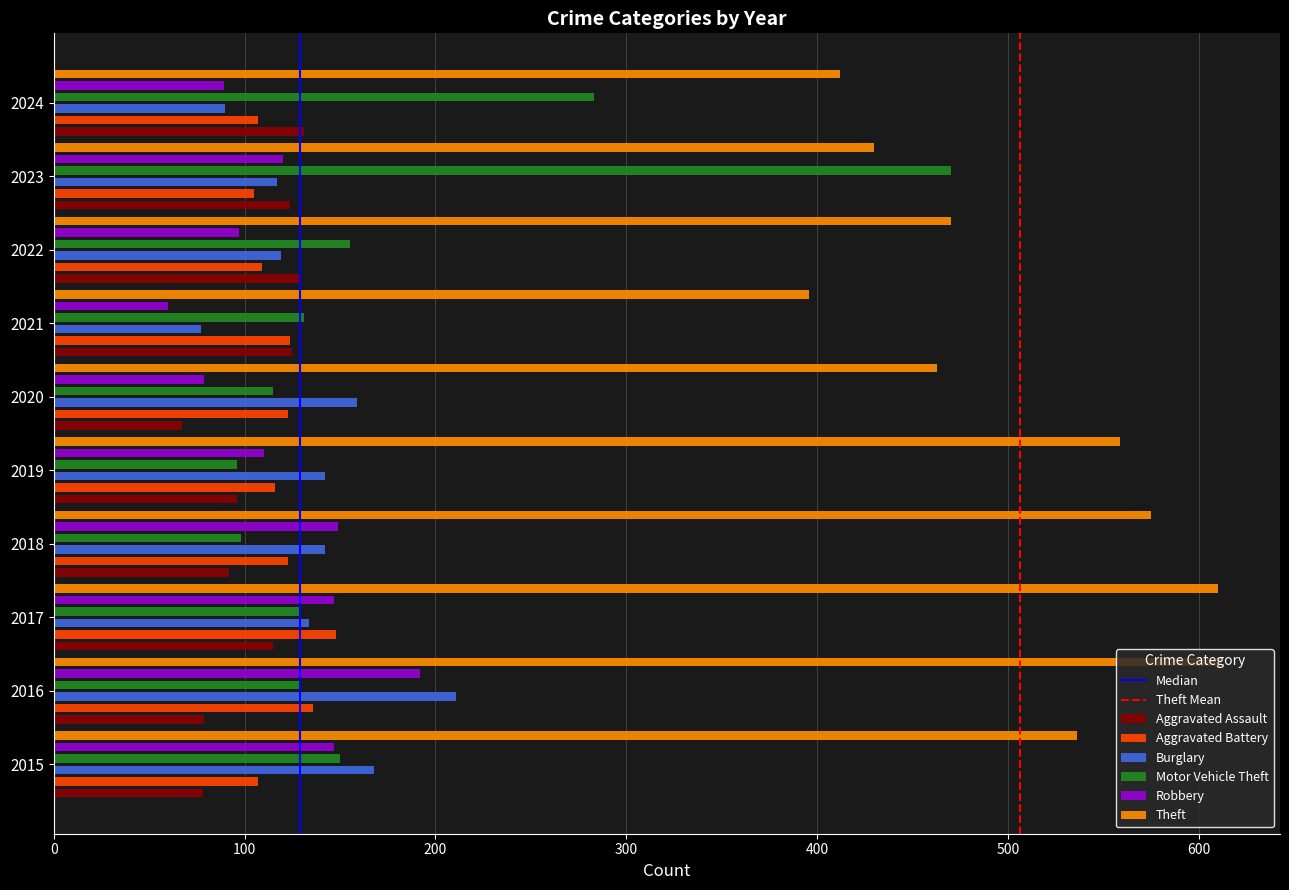

What is the value of the Robbery bar at the 8th from the left?

97